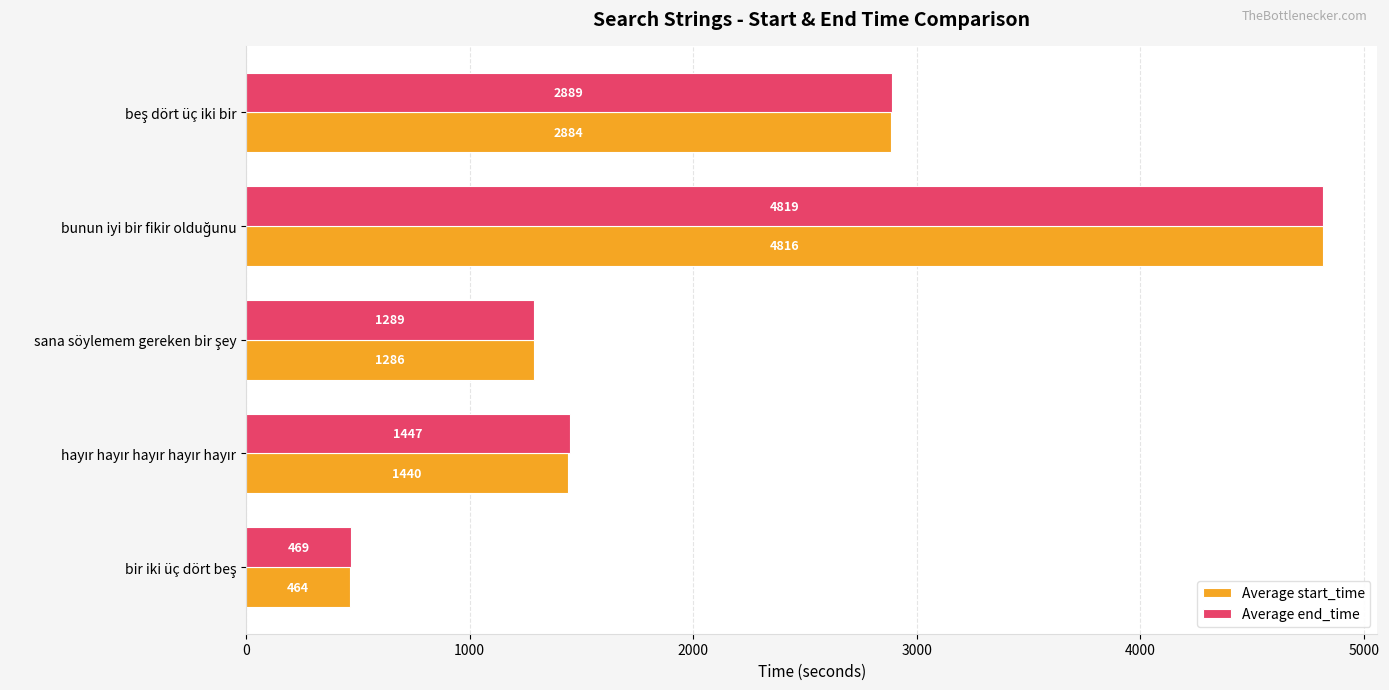

What is the highest value of the Average start_time series?

4816